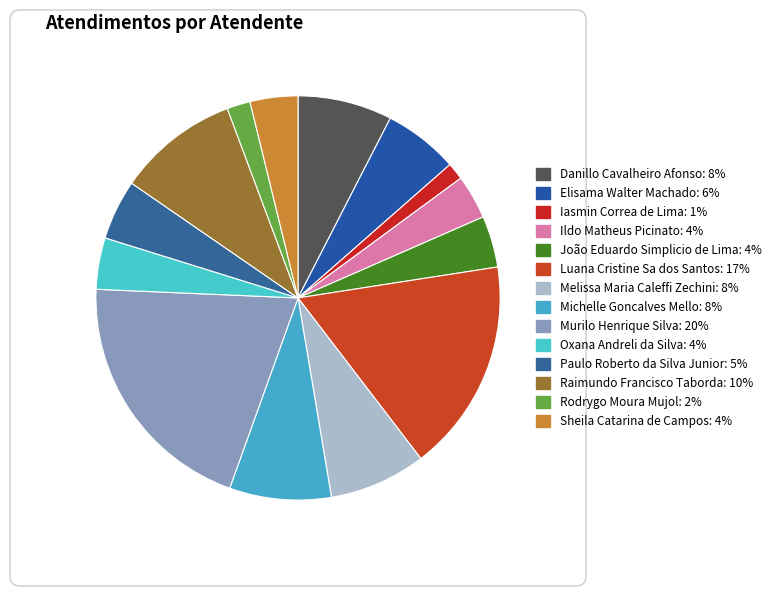

Is it true that João Eduardo Simplicio de Lima is 4% of the pie?

True